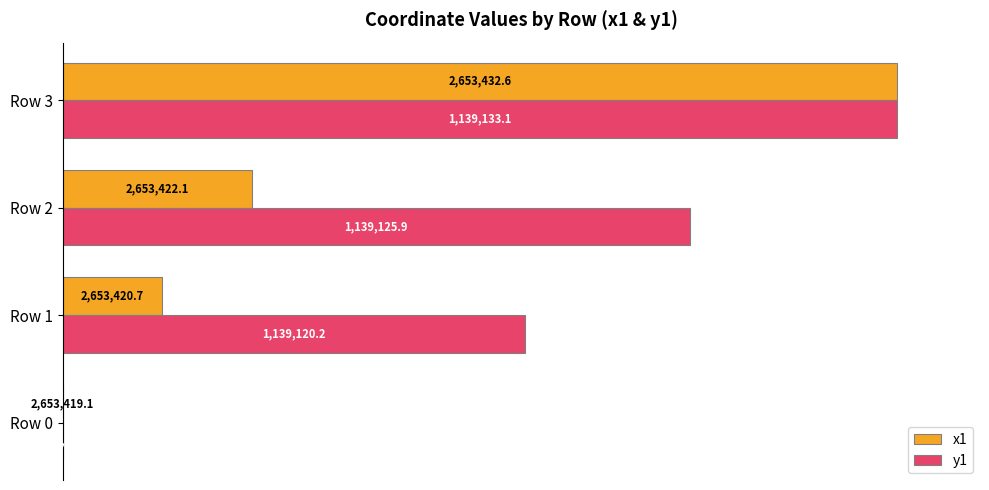

What are all the series names shown in the legend?

x1, y1